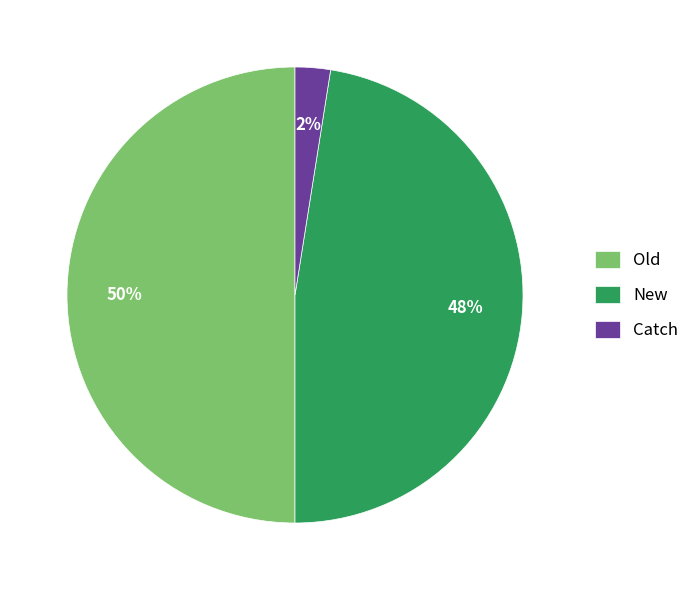

True or false: New accounts for 40% of the total.

False